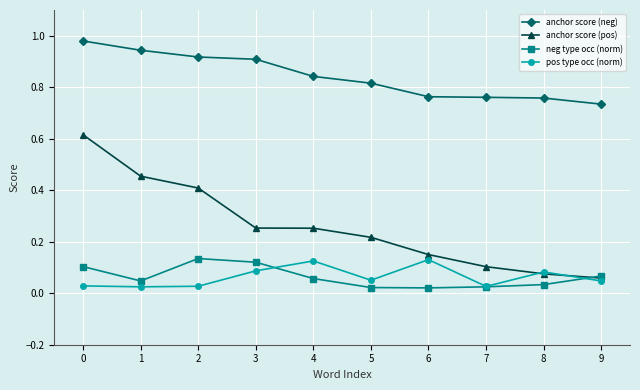

How many lines are shown in the chart?

4